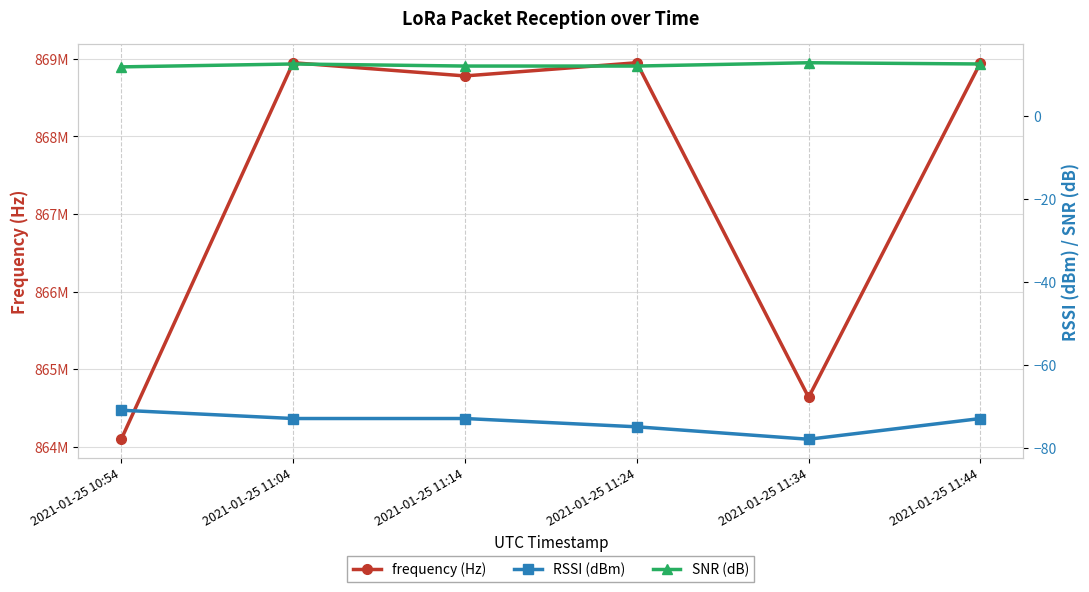

What is the value of the SNR (dB) point at the 2nd from the left?

12.5